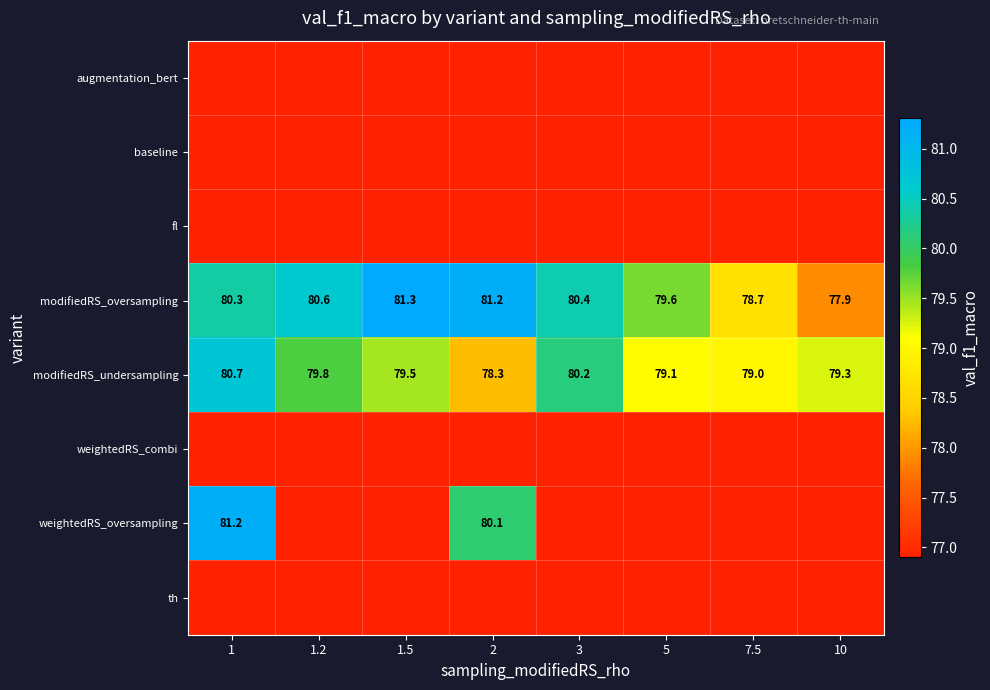

At which label does modifiedRS_oversampling reach its minimum?

10